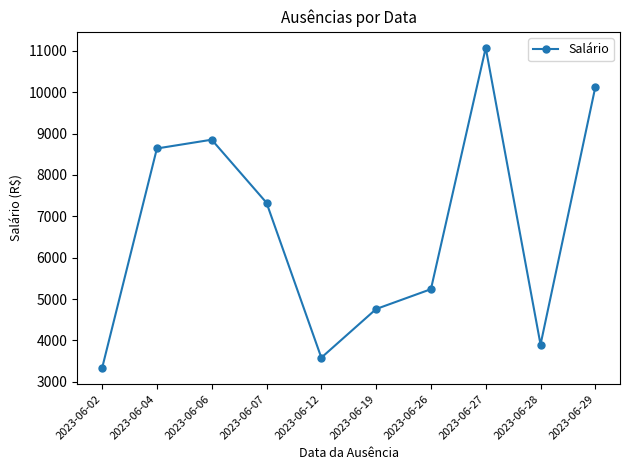

Where is the first local minimum?

2023-06-12